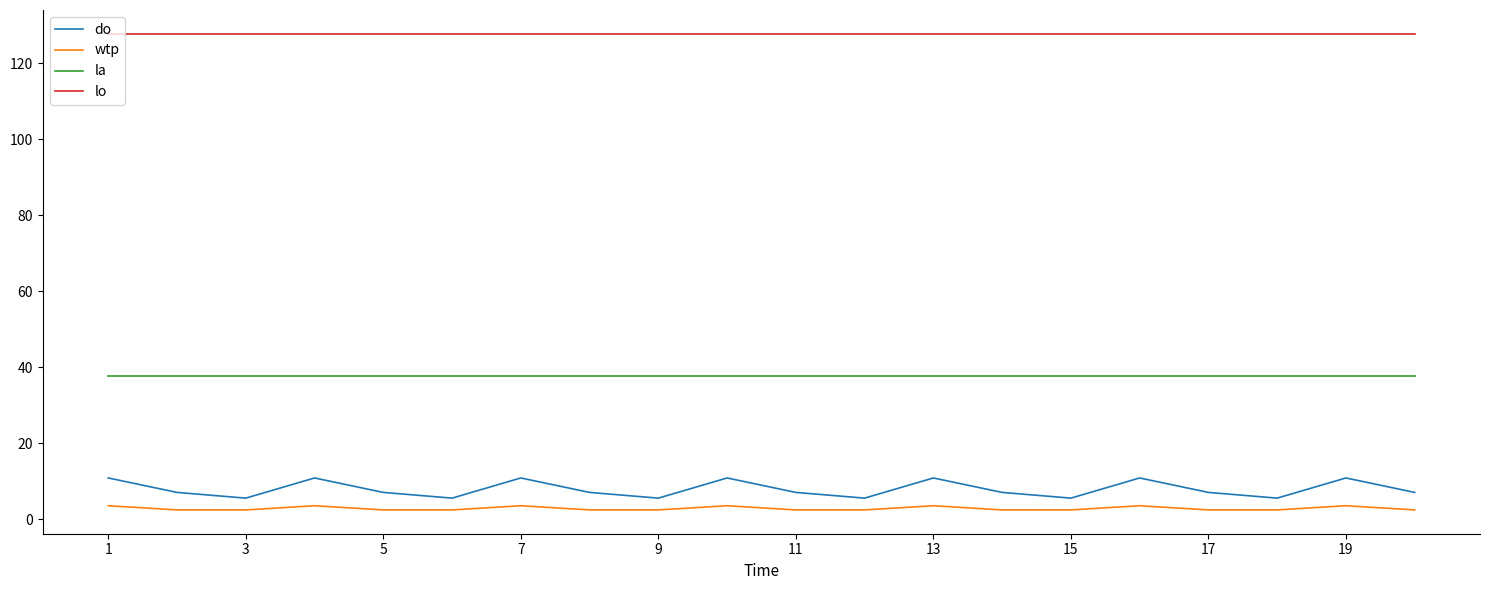

Reading right to left, what are all the values shown in this chart?

do: 7.1	10.9	5.6	7.1	10.9	5.6	7.1	10.9	5.6	7.1	10.9	5.6	7.1	10.9	5.6	7.1	10.9	5.6	7.1	10.9
wtp: 2.5	3.6	2.5	2.5	3.6	2.5	2.5	3.6	2.5	2.5	3.6	2.5	2.5	3.6	2.5	2.5	3.6	2.5	2.5	3.6
la: 37.8	37.8	37.8	37.8	37.8	37.8	37.8	37.8	37.8	37.8	37.8	37.8	37.8	37.8	37.8	37.8	37.8	37.8	37.8	37.8
lo: 127.7	127.7	127.7	127.7	127.7	127.7	127.7	127.7	127.7	127.7	127.7	127.7	127.7	127.7	127.7	127.7	127.7	127.7	127.7	127.7